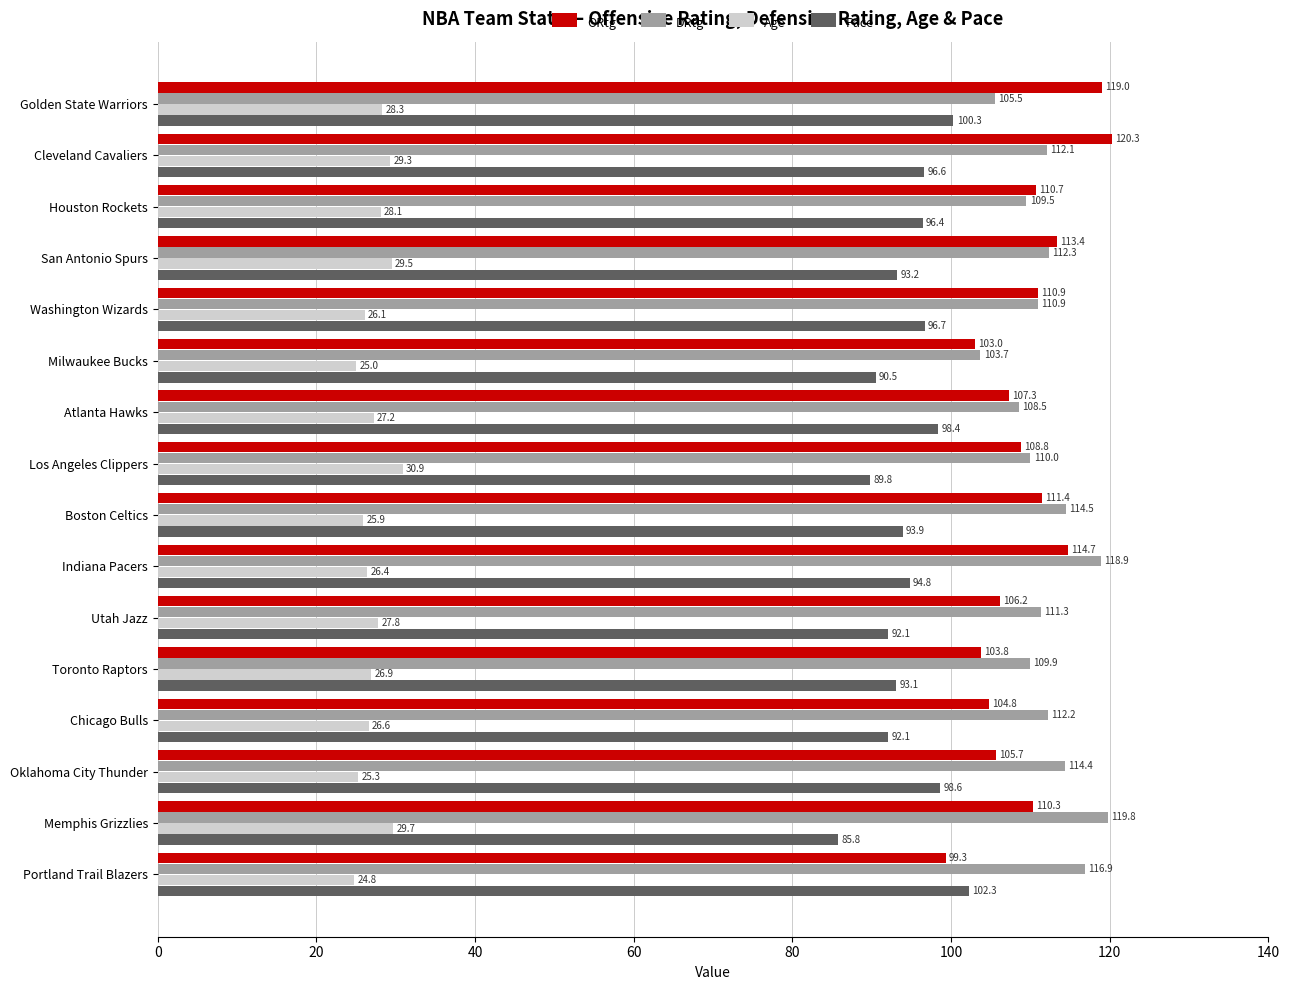

Read the DRtg value at San Antonio Spurs.

112.3